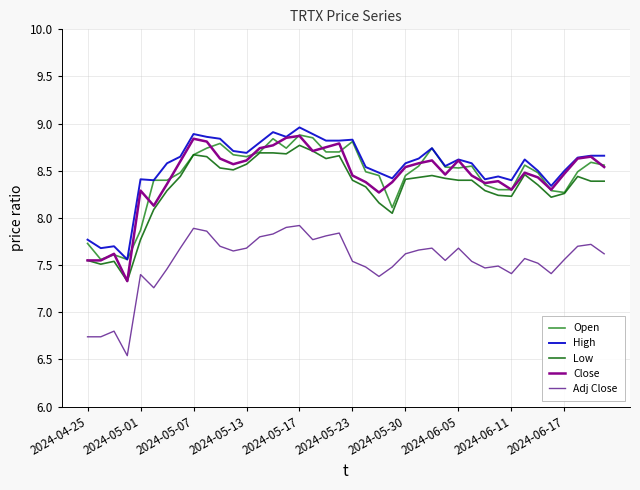

What are all the series names shown in the legend?

Open, High, Low, Close, Adj Close